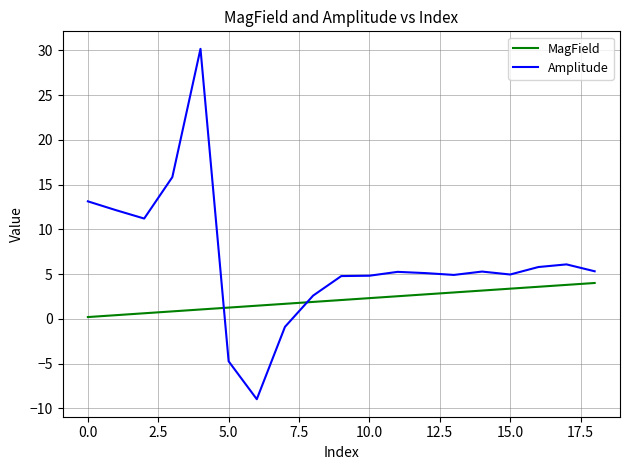

What is the maximum value shown in the chart?

30.2